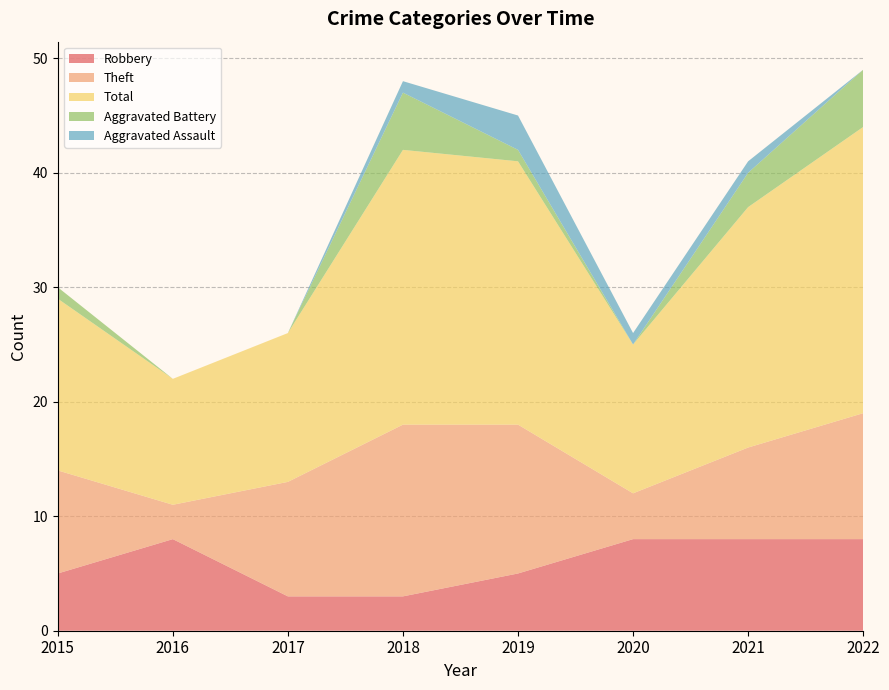

Reading left to right, extract all data points from this chart.

Robbery: 2015=5	2016=8	2017=3	2018=3	2019=5	2020=8	2021=8	2022=8
Theft: 2015=9	2016=3	2017=10	2018=15	2019=13	2020=4	2021=8	2022=11
Total: 2015=15	2016=11	2017=13	2018=24	2019=23	2020=13	2021=21	2022=25
Aggravated Battery: 2015=1	2016=0	2017=0	2018=5	2019=1	2020=0	2021=3	2022=5
Aggravated Assault: 2015=0	2016=0	2017=0	2018=1	2019=3	2020=1	2021=1	2022=0